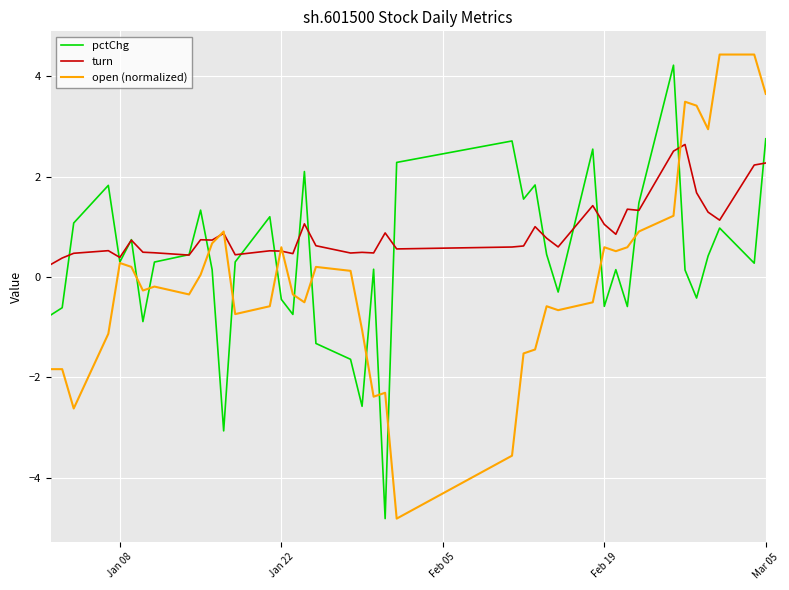

Does the chart display data point markers on the line(s)?

No